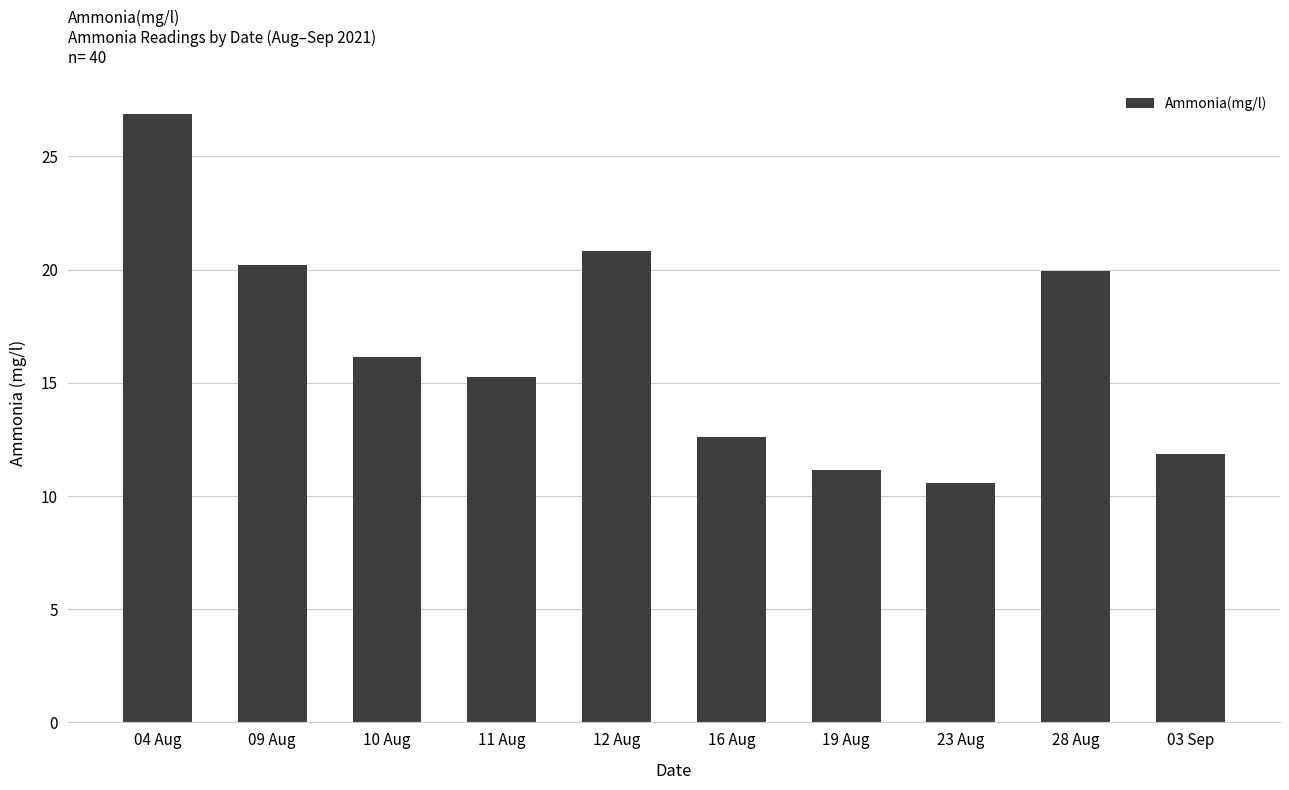

At which category does the chart reach its minimum across all series?

23 Aug